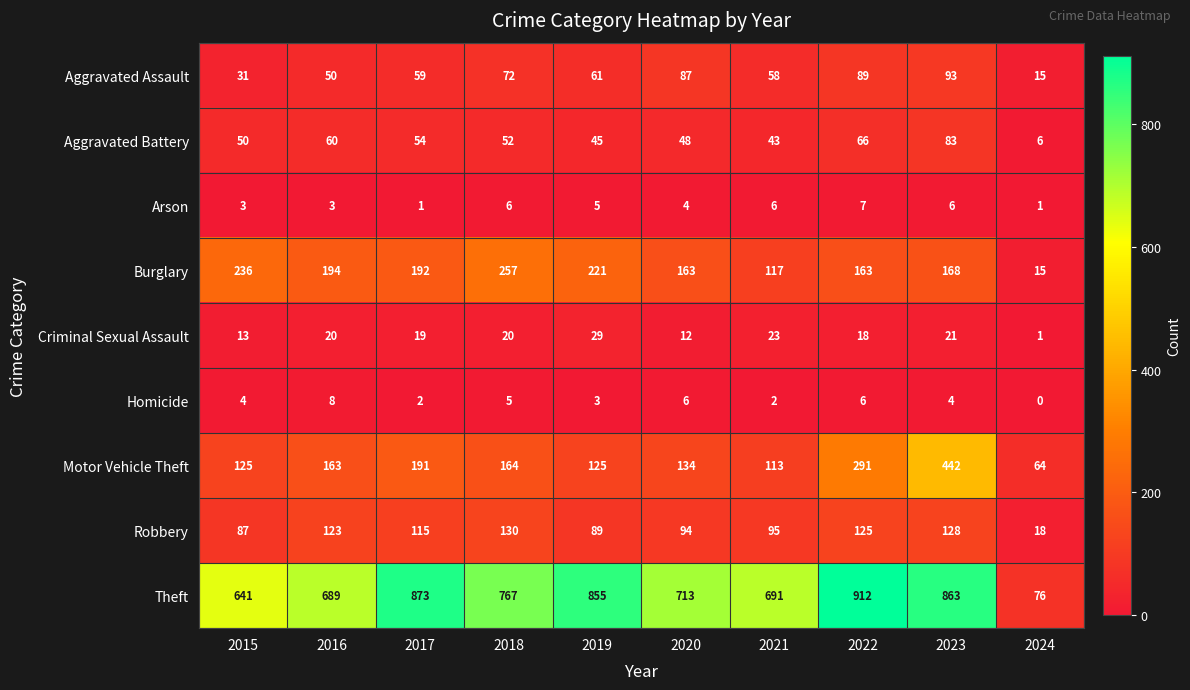

List the series in order of their peak value, lowest first.

Arson, Homicide, Criminal Sexual Assault, Aggravated Battery, Aggravated Assault, Robbery, Burglary, Motor Vehicle Theft, Theft